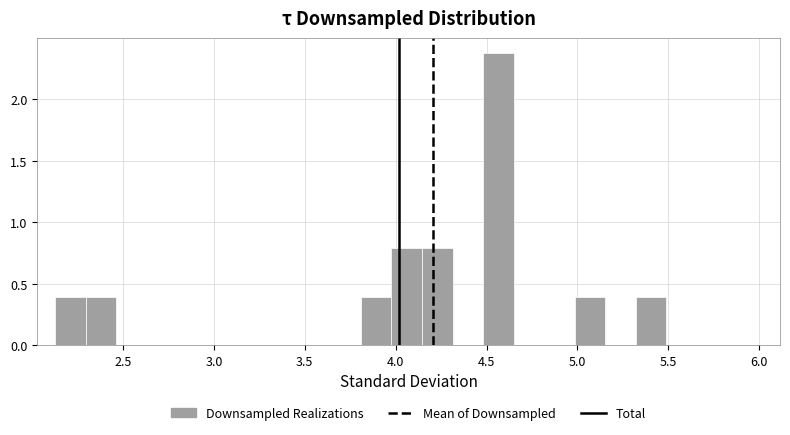

Read against the x-axis, roughly where is the centre of the tallest bar?

4.55